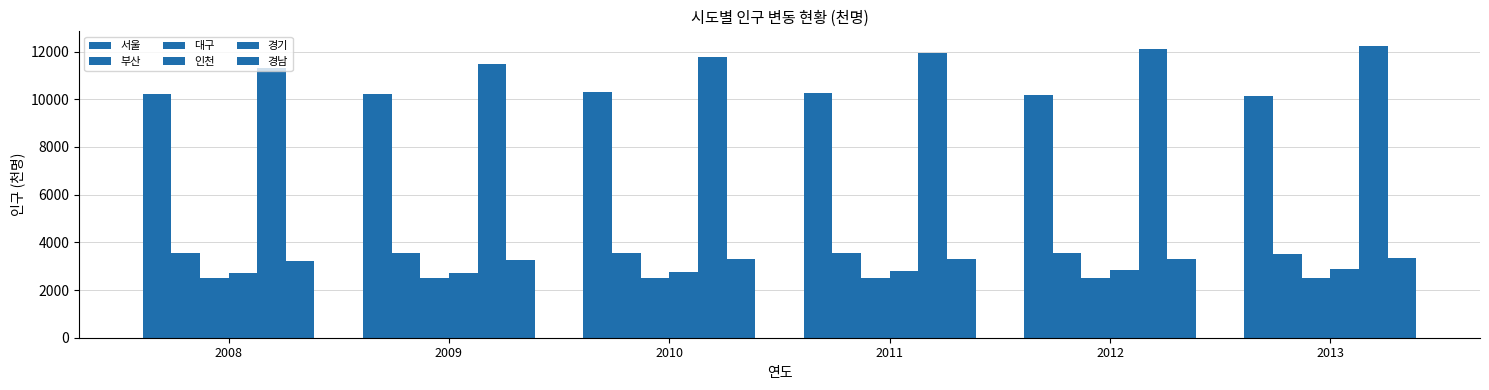

How many groups of bars are there?

6